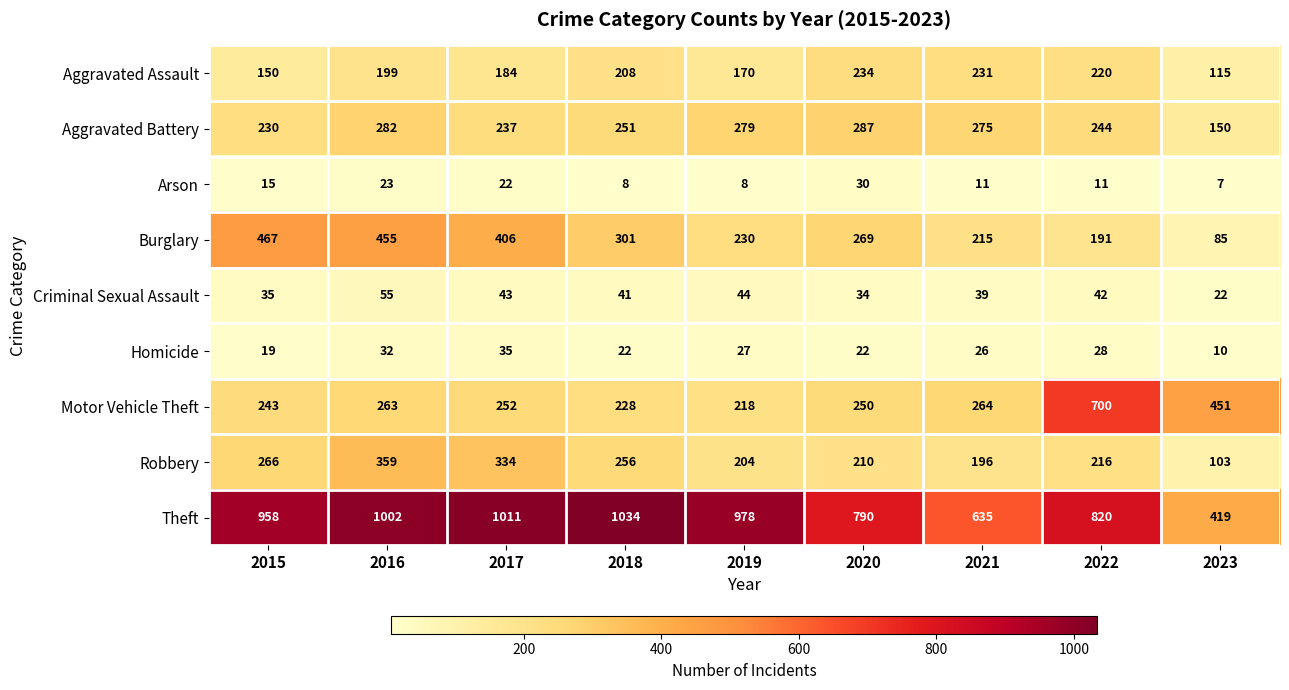

At how many categories does at least one series exceed 318?

9